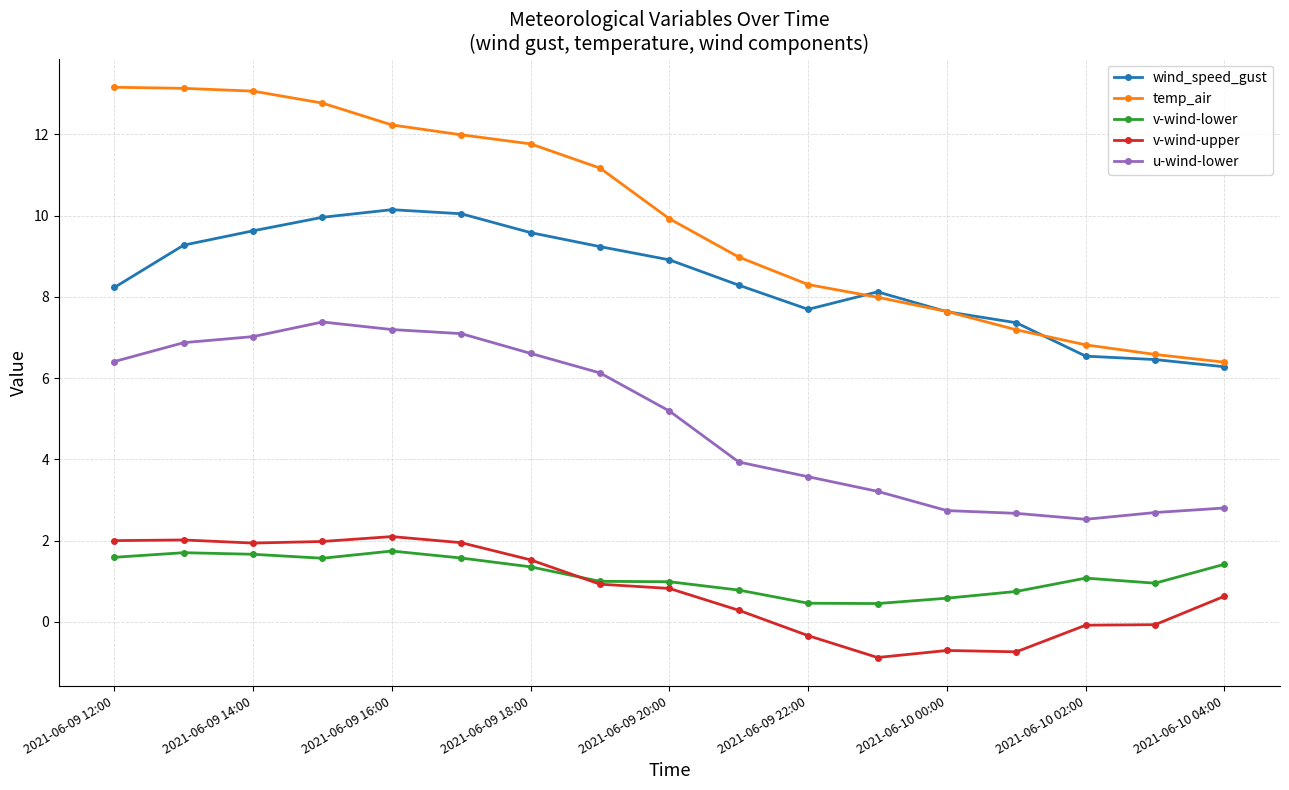

What is the value of the wind_speed_gust point at the 16th from the left?

6.5